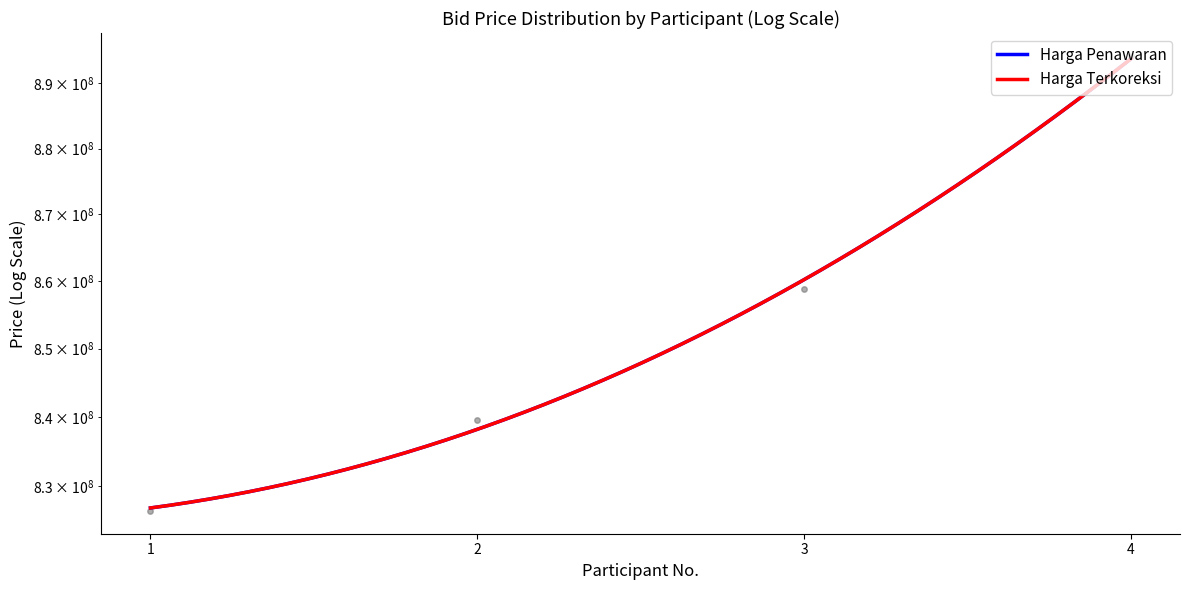

Which series reaches the minimum Y coordinate?

Harga Penawaran